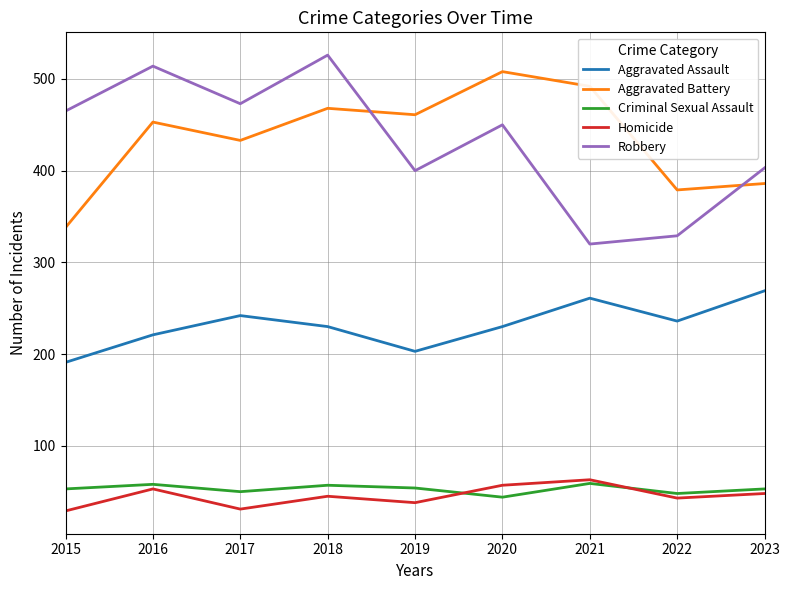

How many lines are shown in the chart?

5